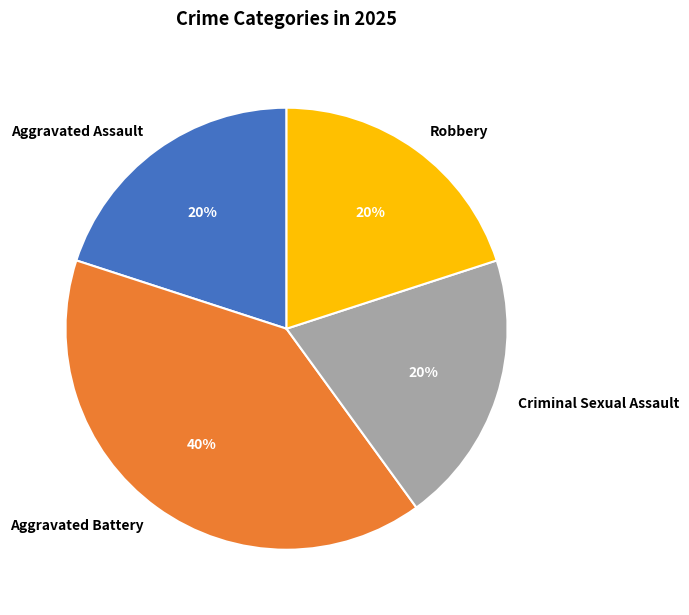

Do Aggravated Battery and Criminal Sexual Assault together represent more than half of the pie?

Yes